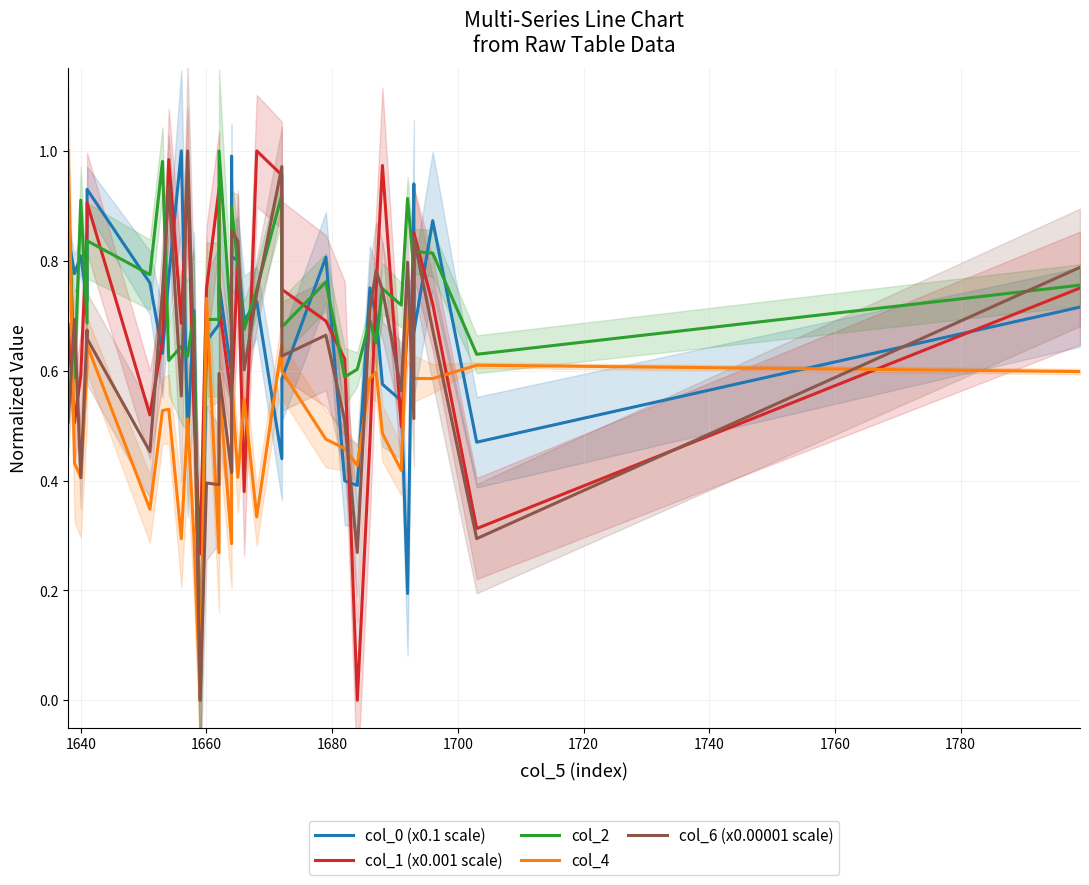

Is it true that col_6 (x0.00001 scale) equals 0.1 at 24?

False